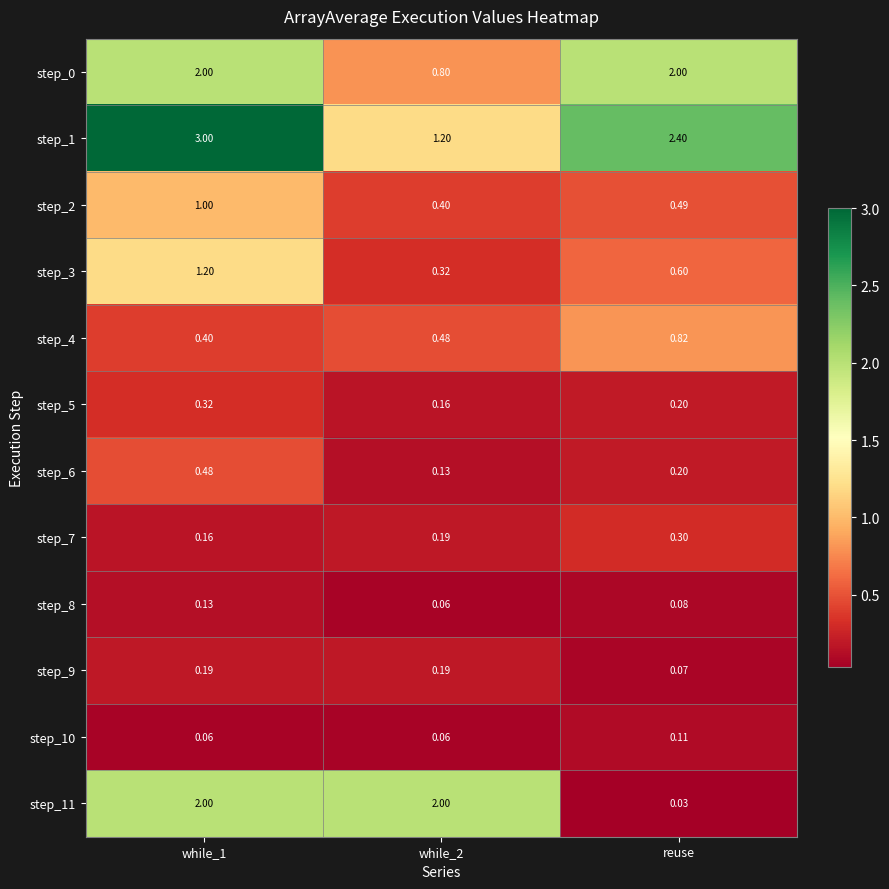

Which label corresponds to the smallest value in the chart?

reuse